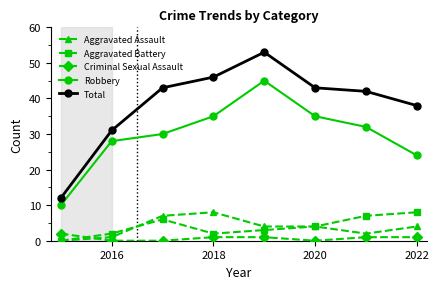

How many lines are shown in the chart?

5